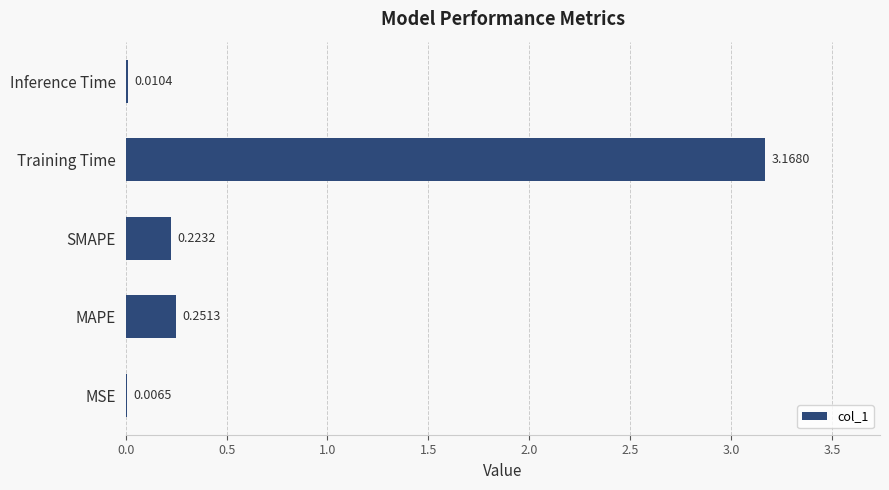

Are the bars horizontal?

Yes